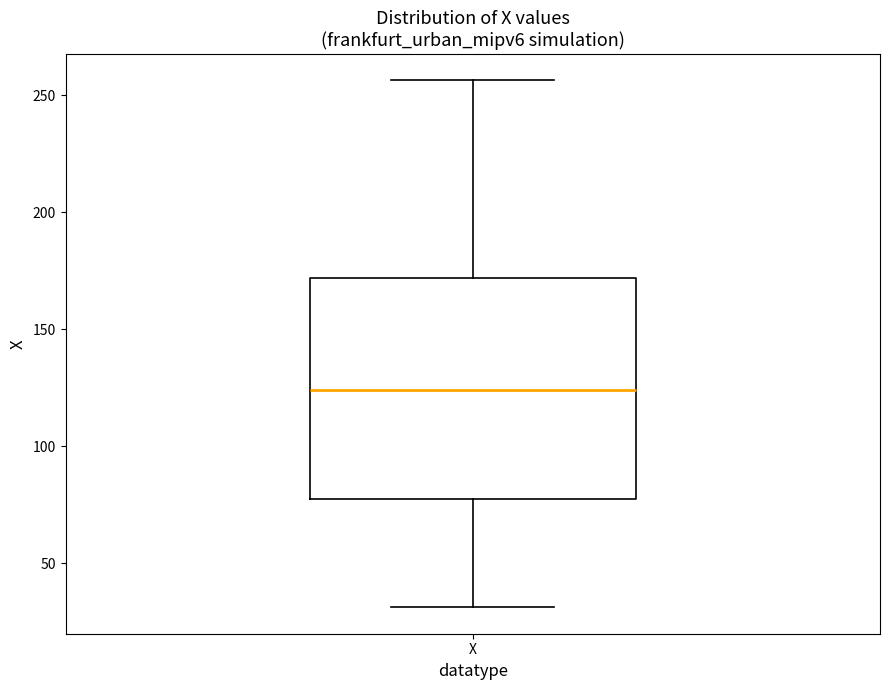

Where is the upper edge of the box for X on the y-axis? The values are not printed on the chart, so give them approximately, as read against the axis.

170